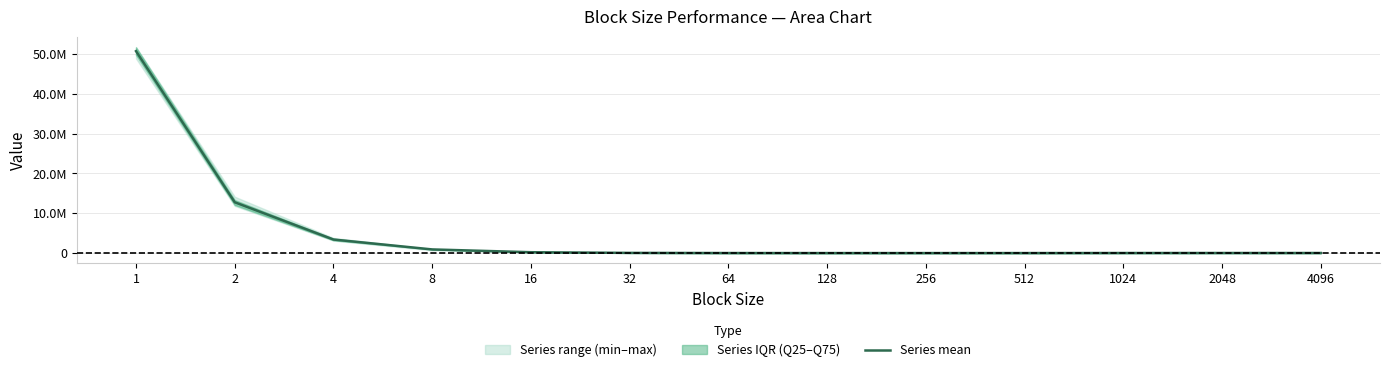

Where is the data nearest to the value 25357167?

2